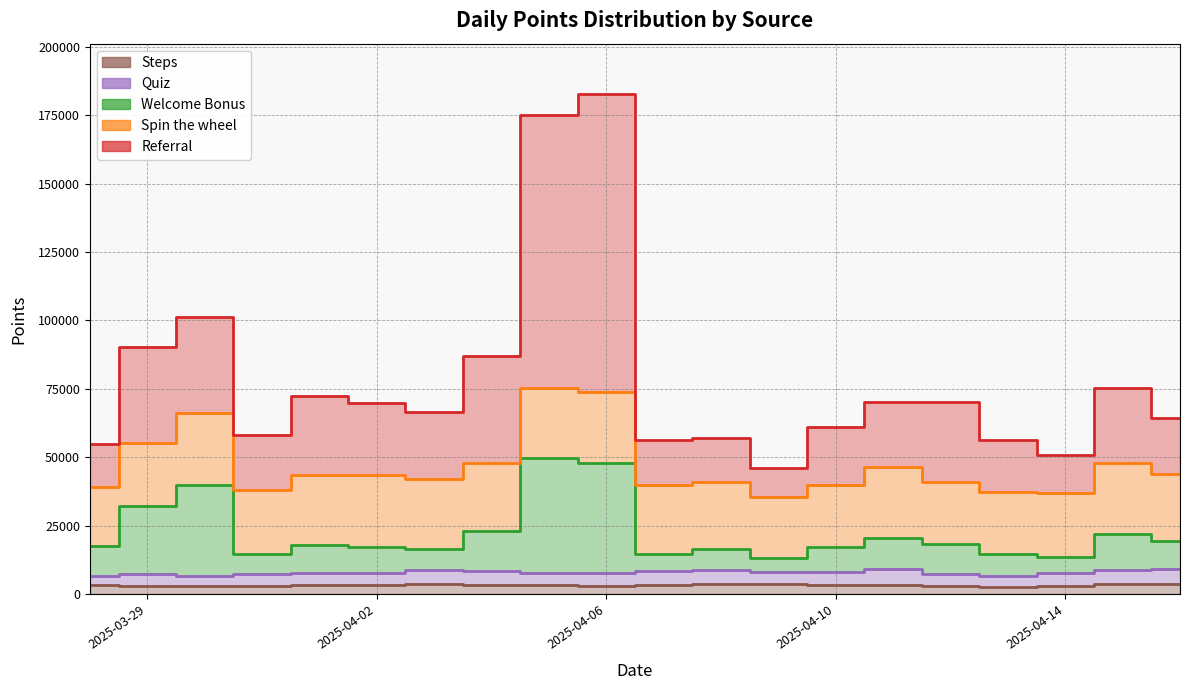

At which category is the sum across all series the highest?

10